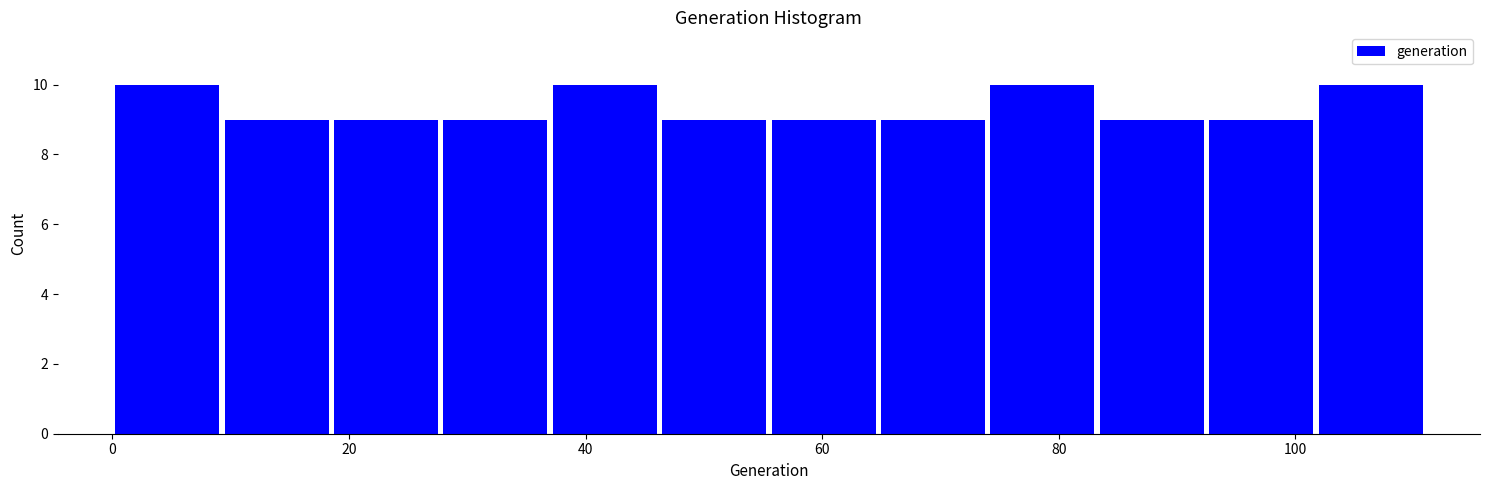

How tall is the bar that spans 102 to 112 on the x-axis? Neither the bar edges nor the heights are printed on the chart, so give them approximately, as read against the axes.

10